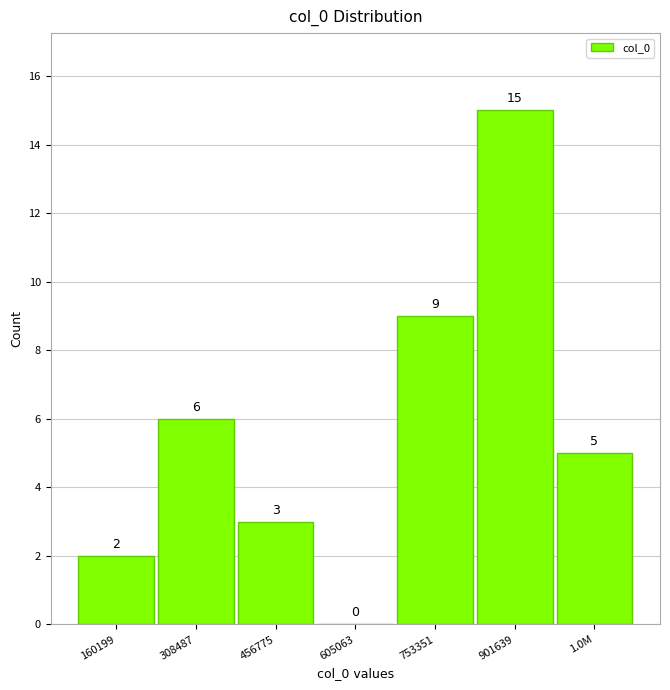

Reading left to right, what are all the values shown in this chart?

160199=2	308487=6	456775=3	605063=0	753351=9	901639=15	1.0M=5